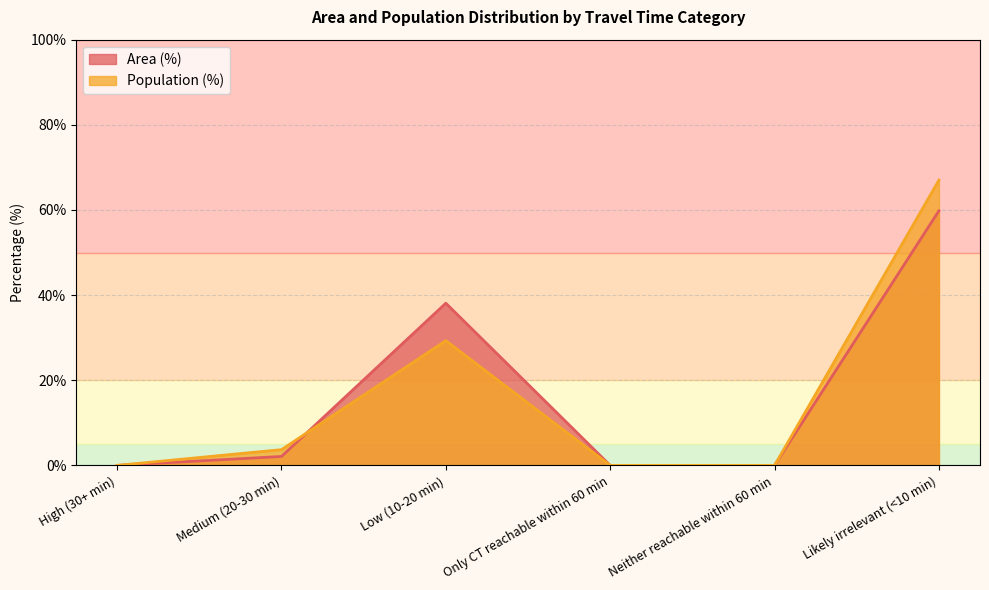

Between Only CT reachable within 60 min and Neither reachable within 60 min, which is larger?

Only CT reachable within 60 min